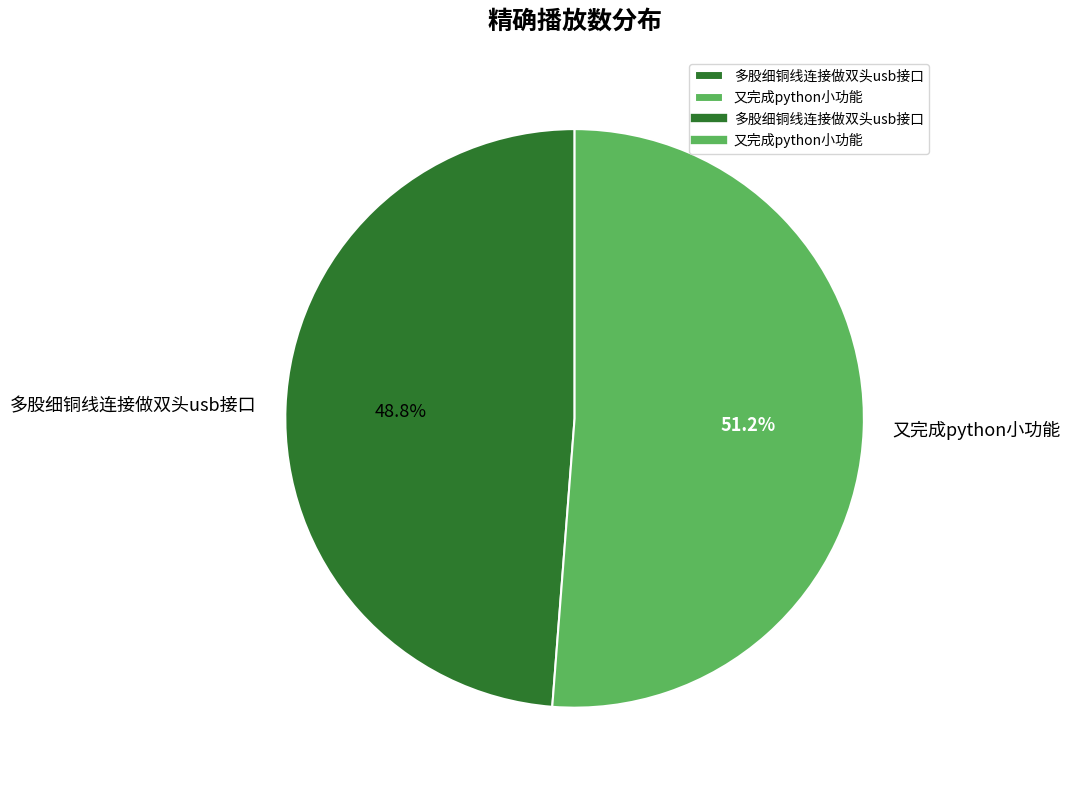

Which has a higher value, 又完成python小功能 or 多股细铜线连接做双头usb接口?

又完成python小功能